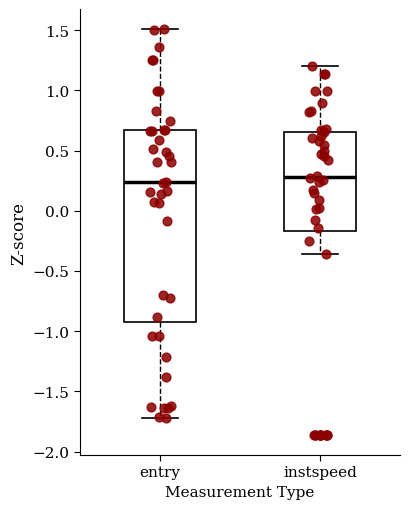

Comparing the boxes themselves (not the whiskers), which one is the tallest?

entry